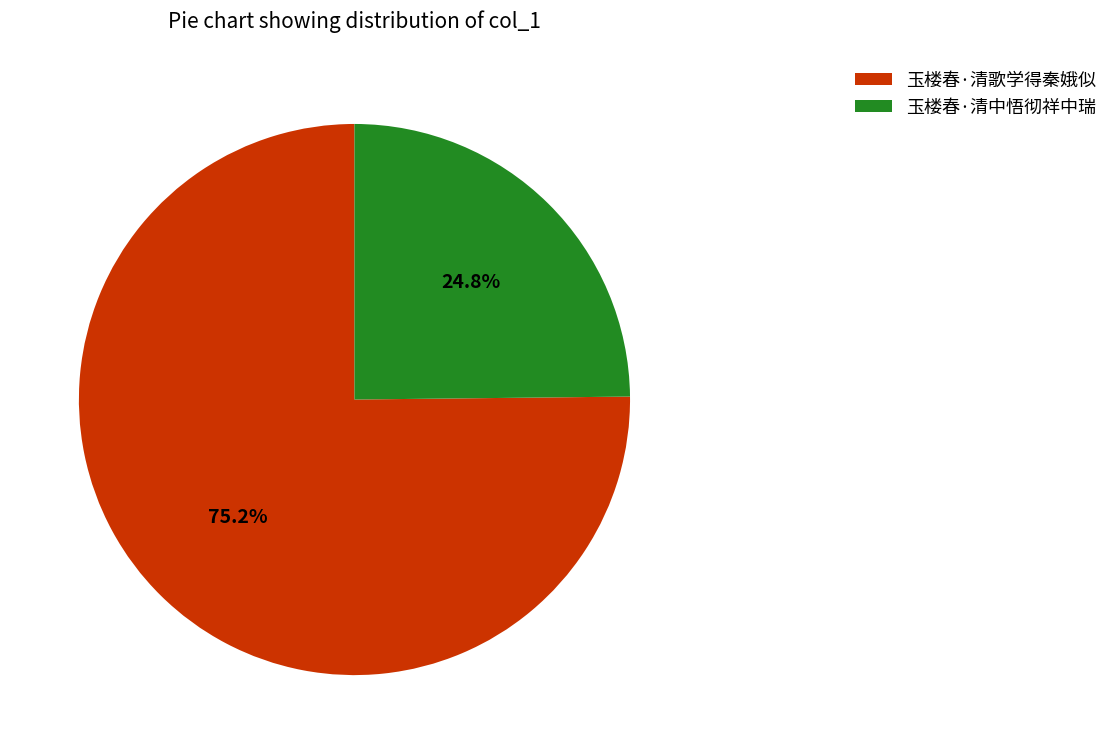

Is 玉楼春·清歌学得秦娥似 the majority of the pie?

Yes